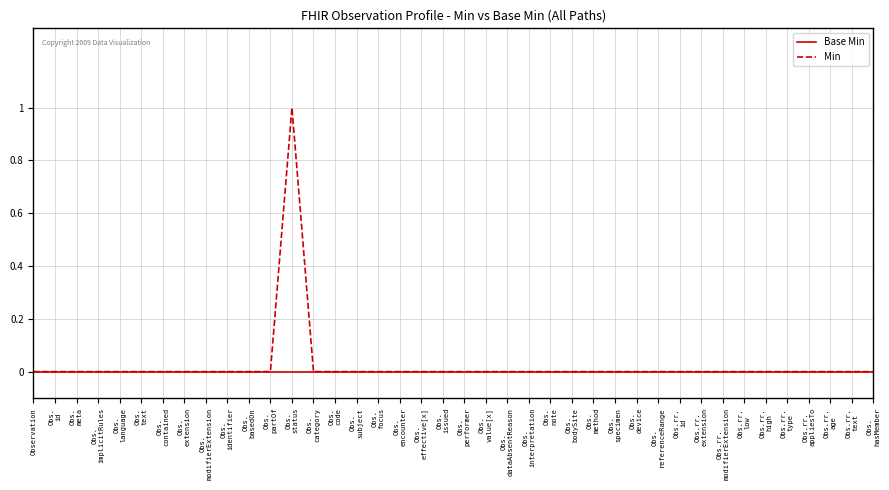

Rank the series by their average value, from highest to lowest.

Min, Base Min